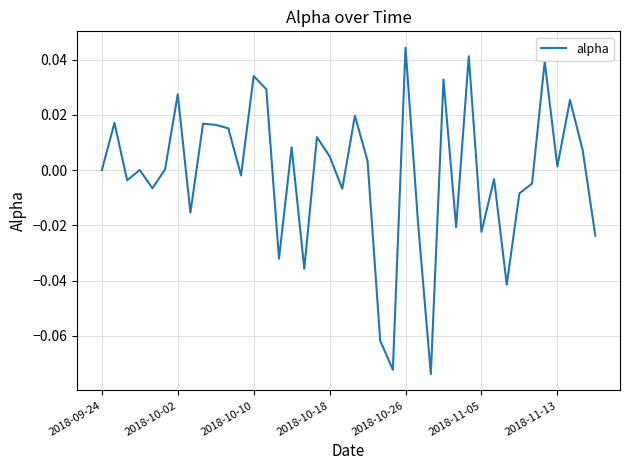

How many lines are shown in the chart?

1